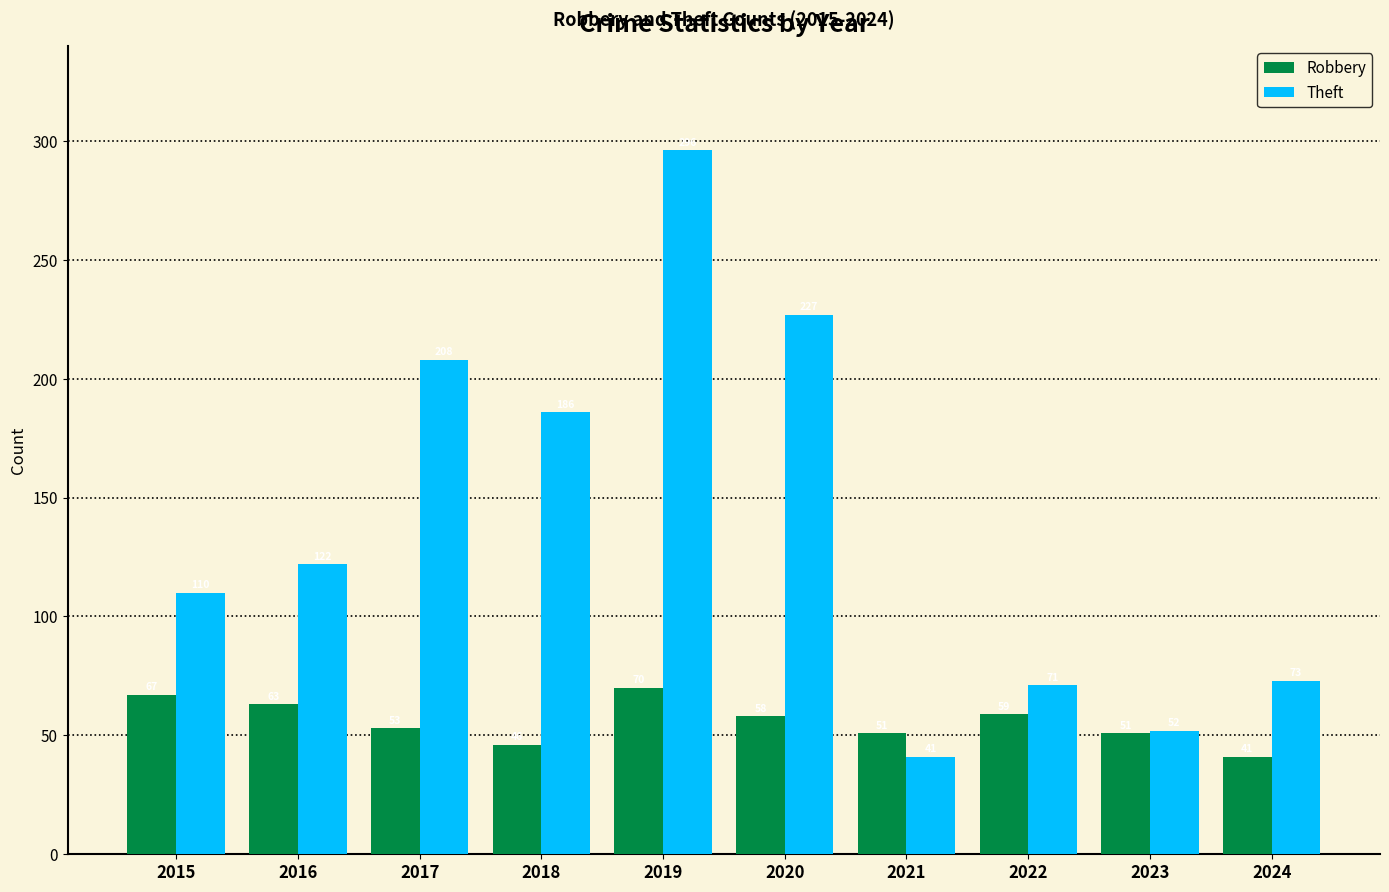

What are all the series names shown in the legend?

Robbery, Theft